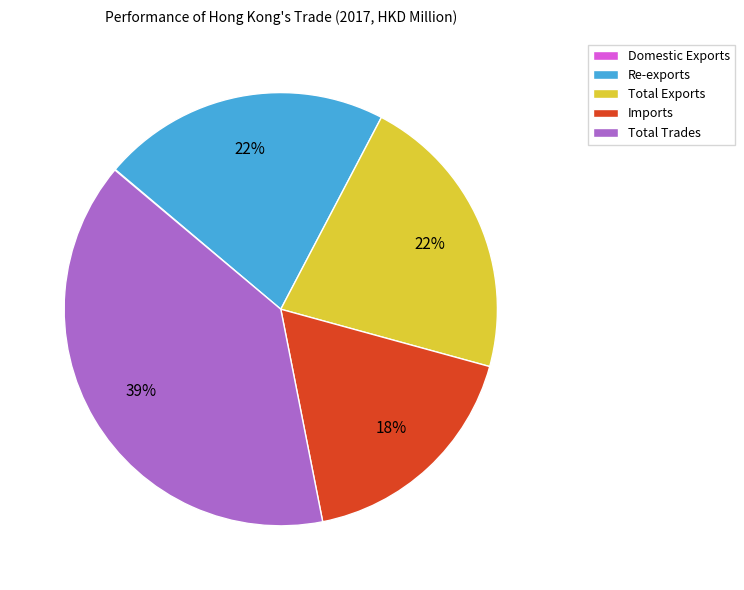

What is the ratio of the value at Total Trades to the value at Total Exports?

1.8